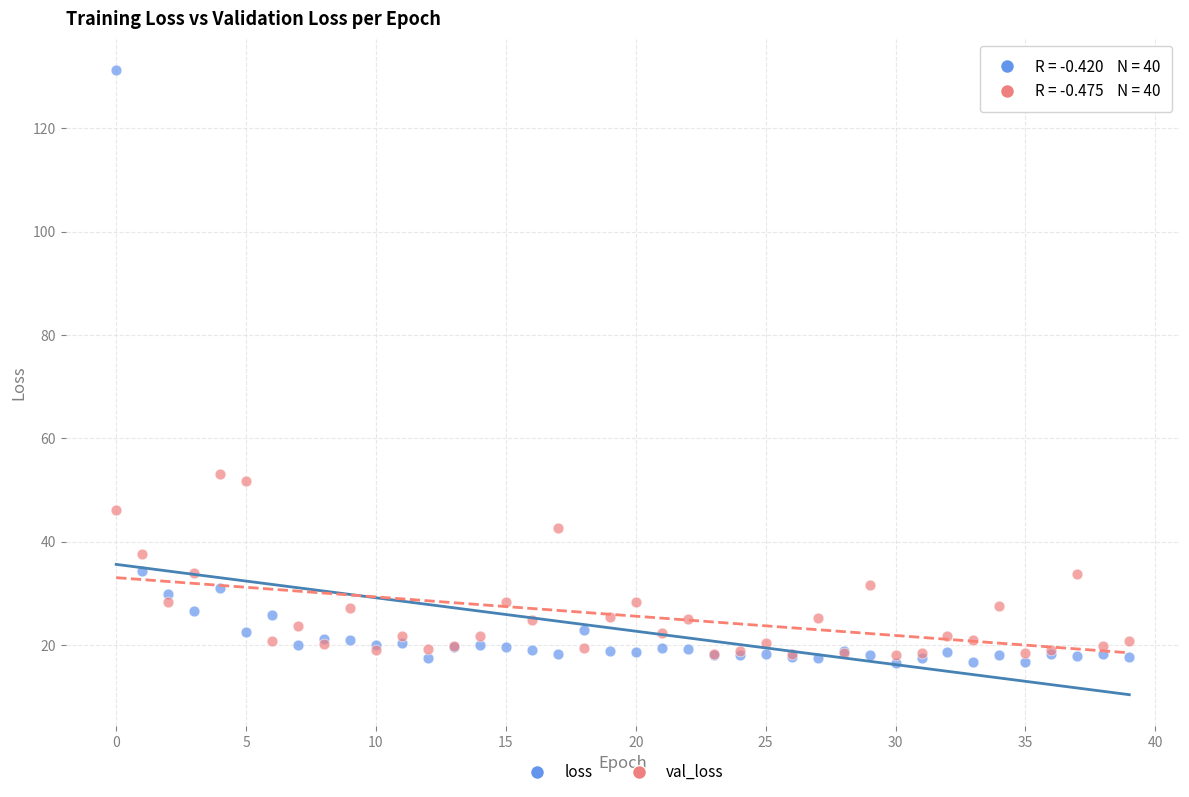

In the loss series, what Y value is closest to 73?

34.3